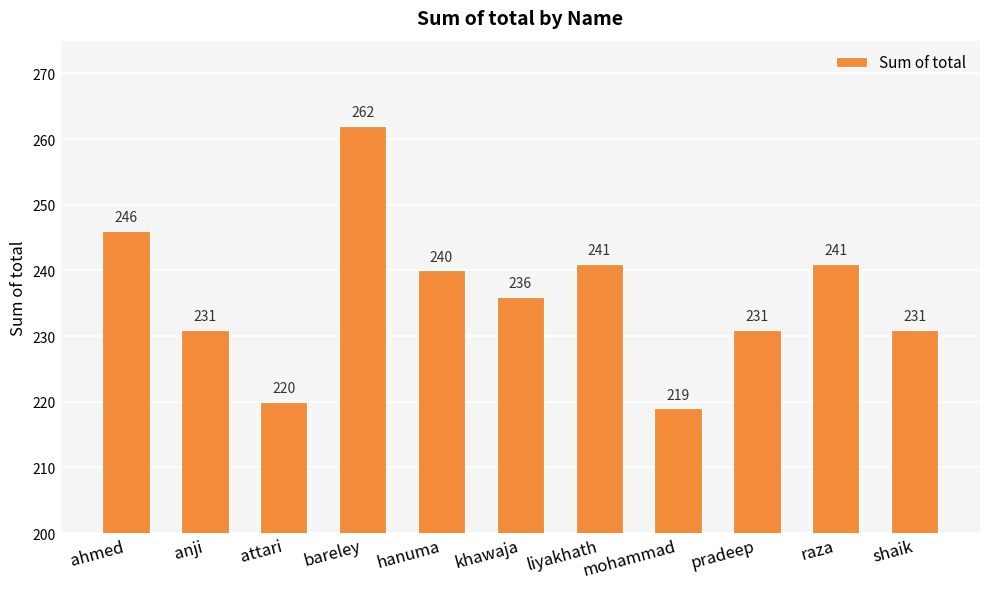

Is it true that the value at hanuma is 93?

False